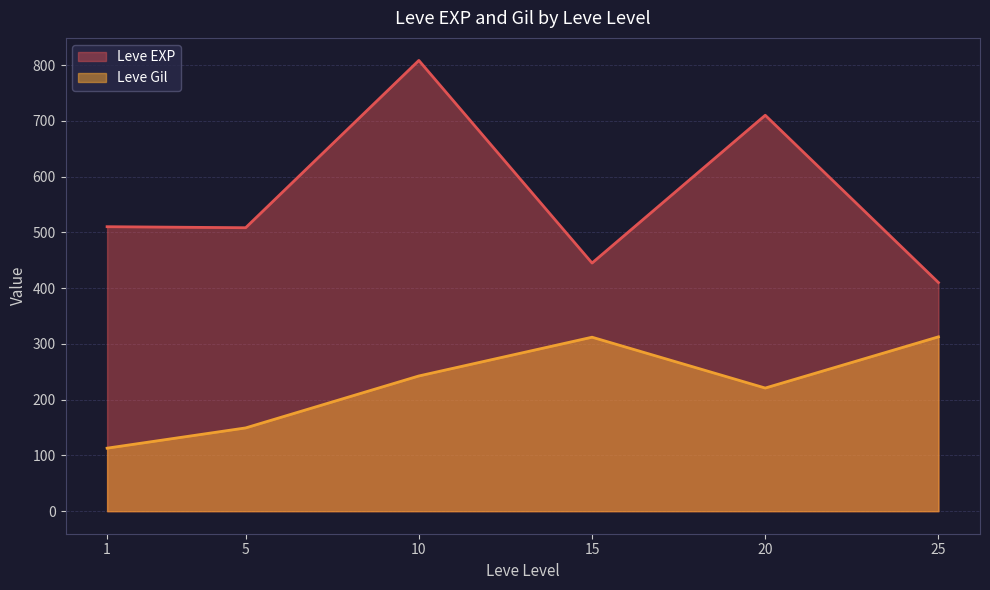

What value does the Leve Gil series have at 1?

113.0